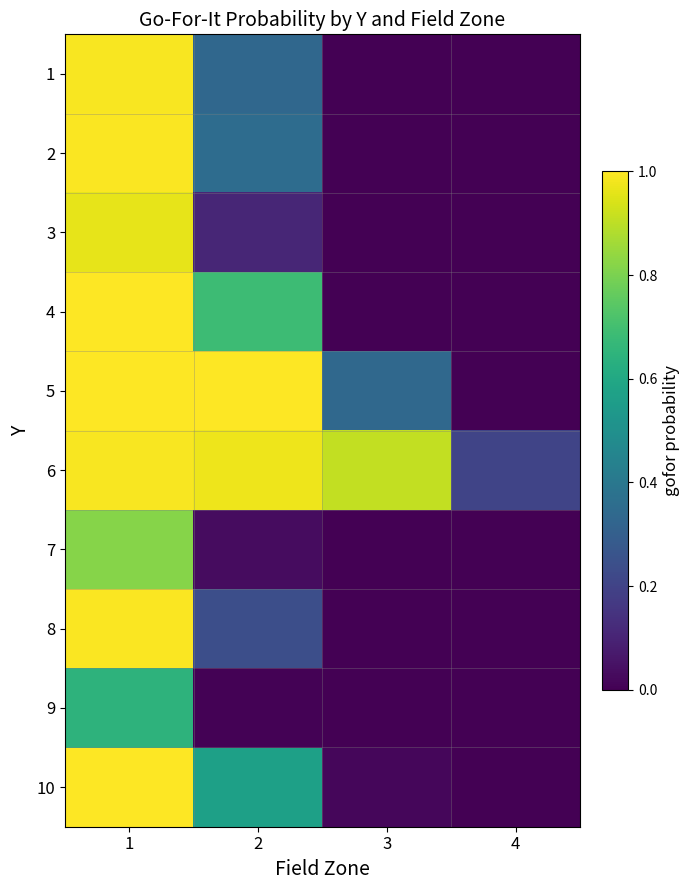

The value of 10 at 1 is 0.4. True or false?

False